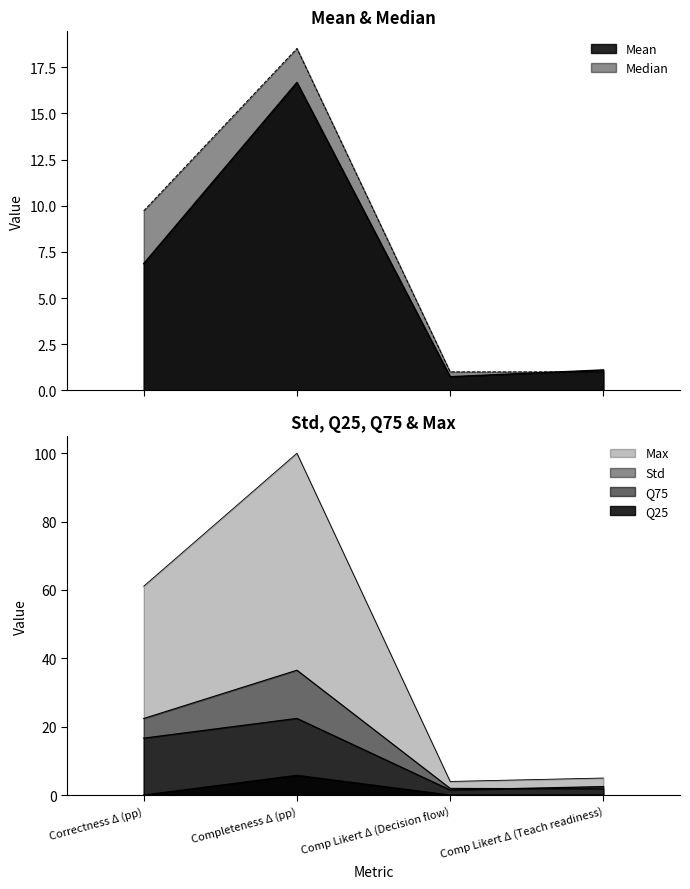

What are all the series names shown in the legend?

Mean, Median, Std, Q25, Q75, Max